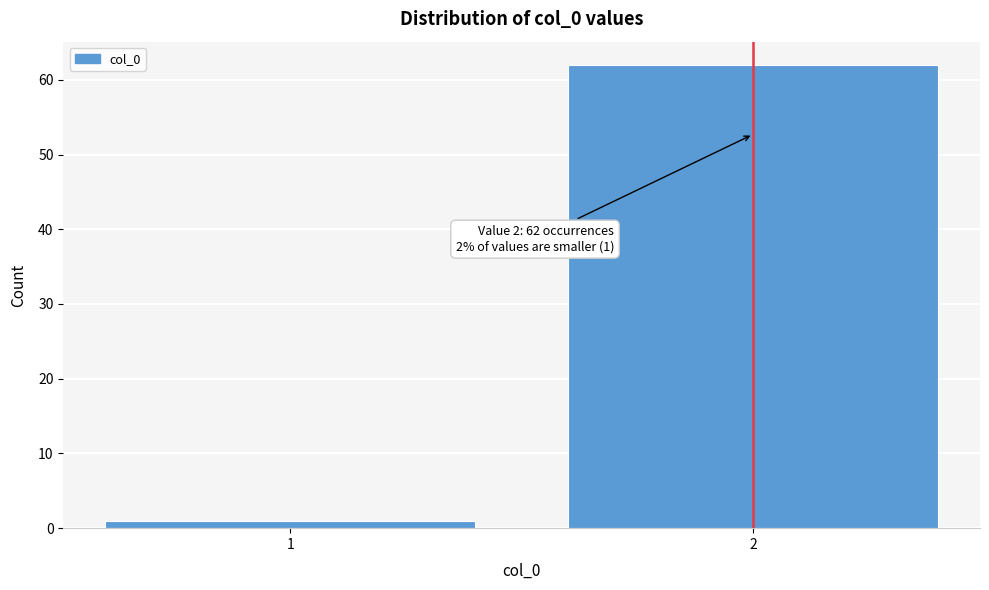

Reading right to left, list all the values displayed in this chart.

62	1